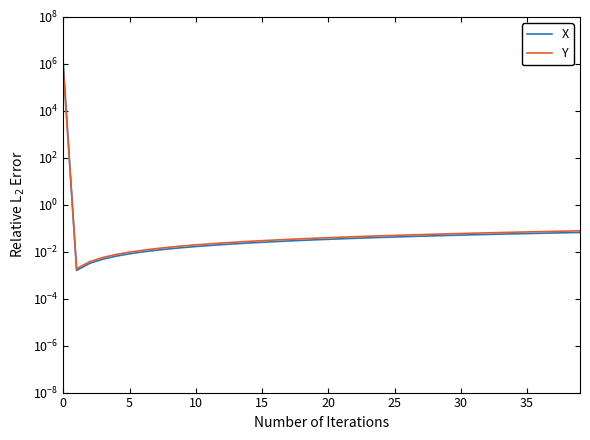

True or false: X and Y cross at least once.

True